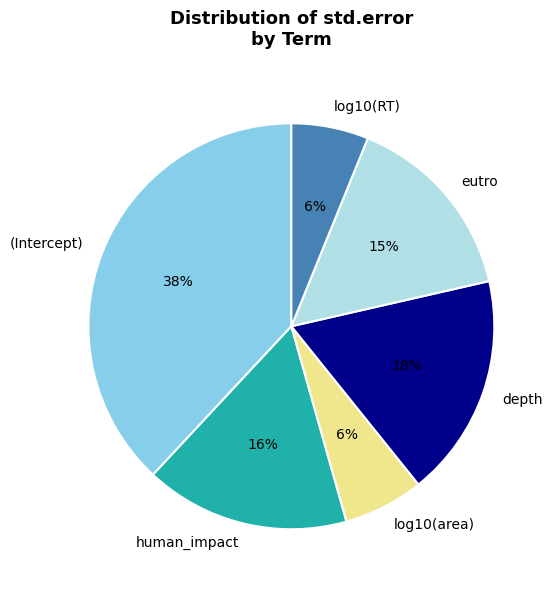

Does any single category account for the majority?

No